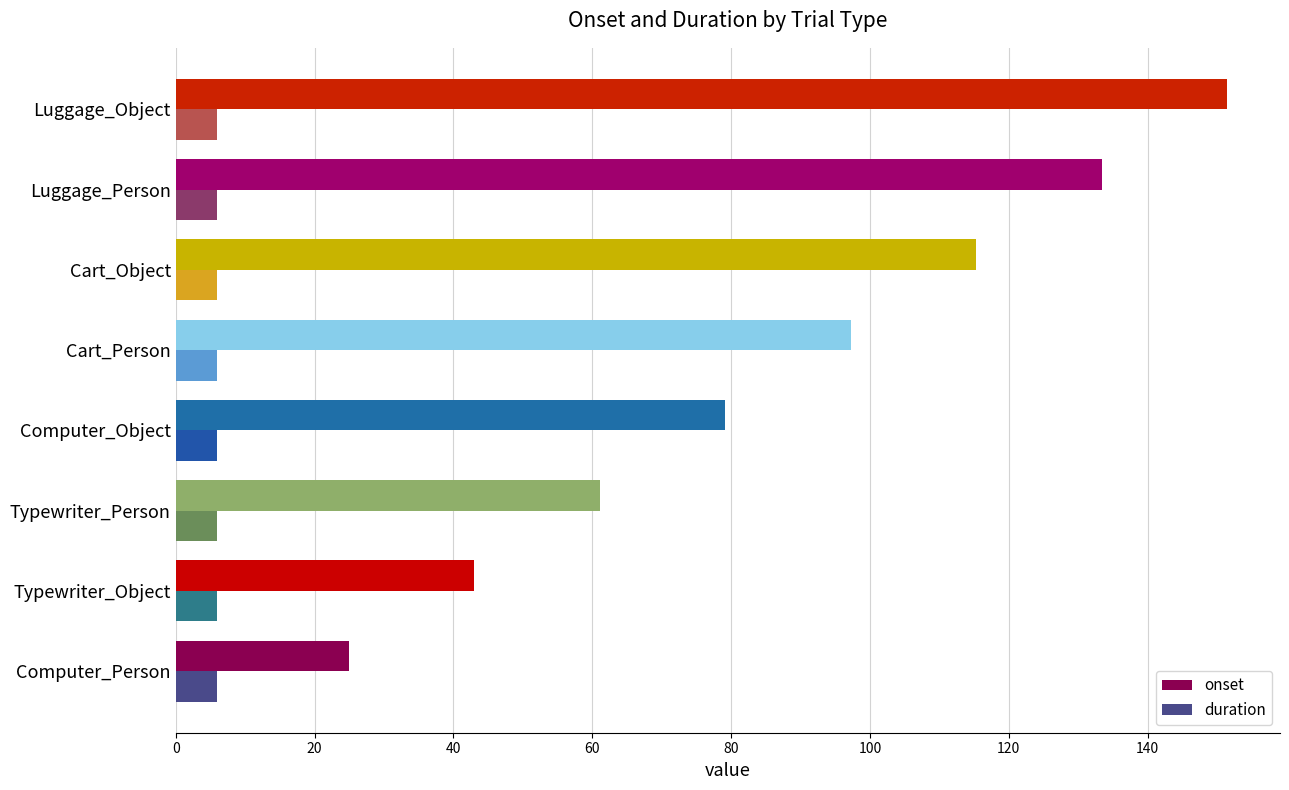

What is the greatest value displayed?

151.5